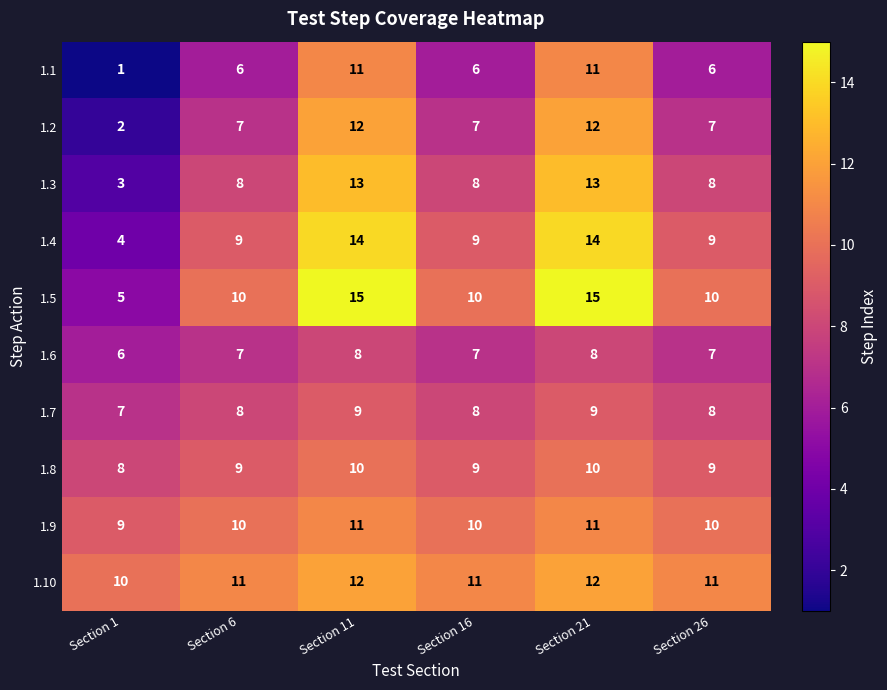

What is the total value across all series at Section 1?

55